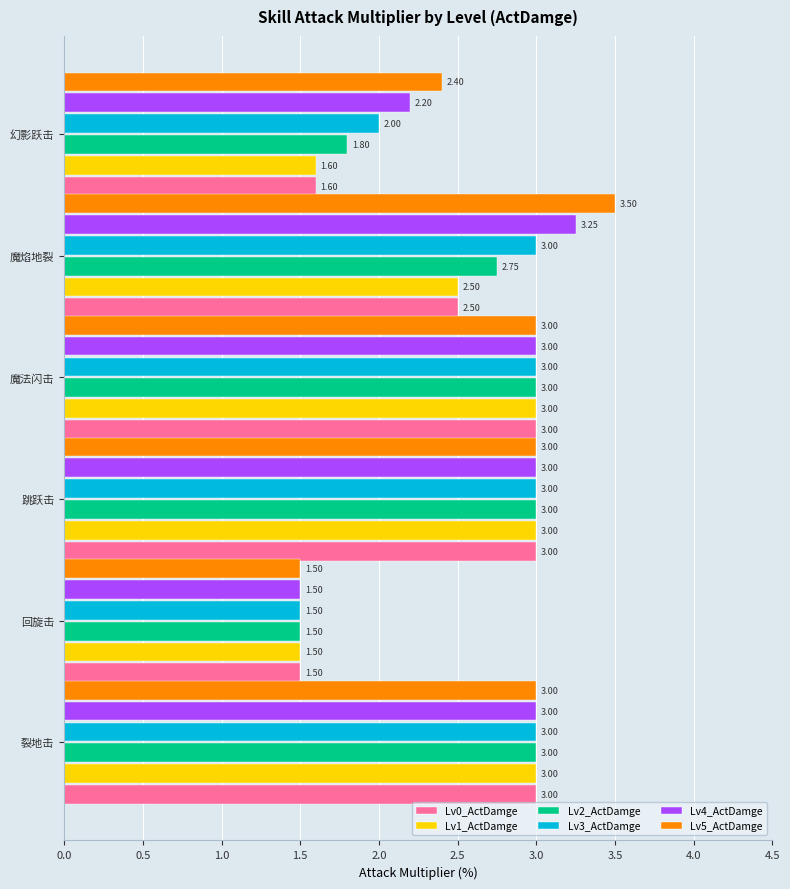

What is the maximum value for Lv0_ActDamge?

3.0